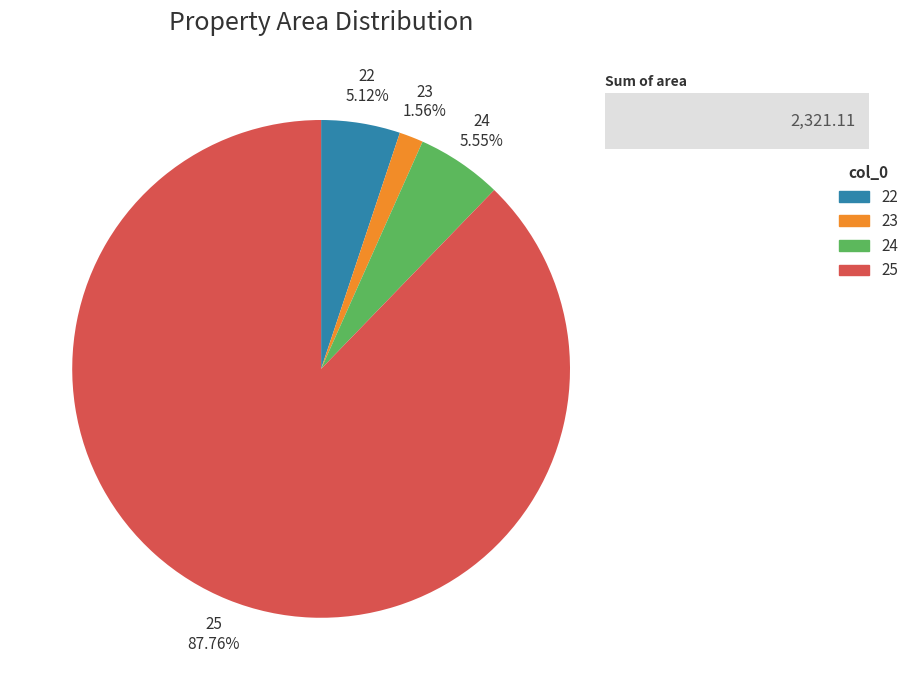

What percentage is the 22 slice, to the nearest percent?

5%